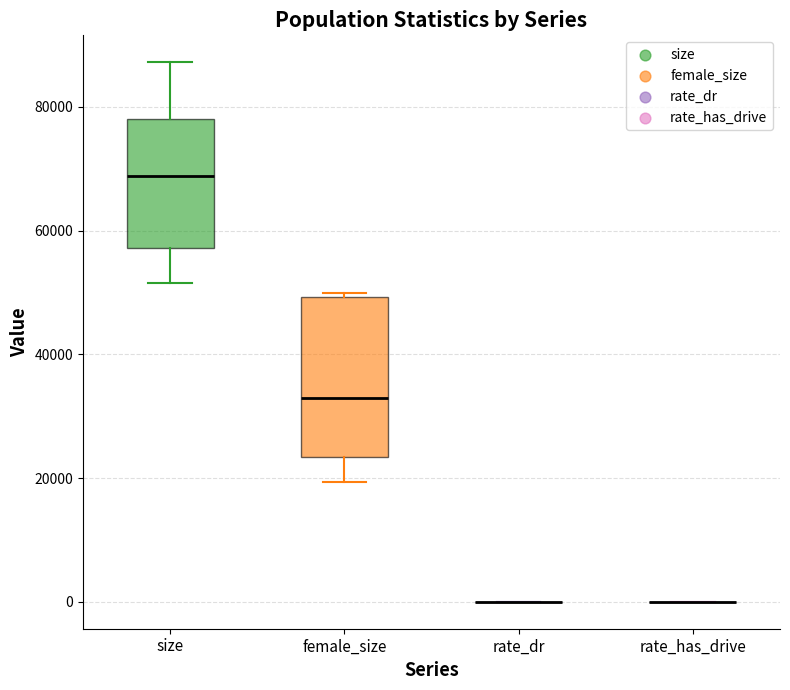

Reading left to right, read every box against the y-axis: the position of its median line, the range the box covers, and the ends of its whiskers. The values are not printed on the chart, so give them approximately, as read against the axis.

size: median 68000, box 58000 to 78000, whiskers 52000 to 88000
female_size: median 32000, box 24000 to 50000, whiskers 20000 to 50000 (just above the box's upper edge)
rate_dr: box collapsed to a line at 0, whiskers 0 to 0
rate_has_drive: box collapsed to a line at 0, whiskers 0 to 0